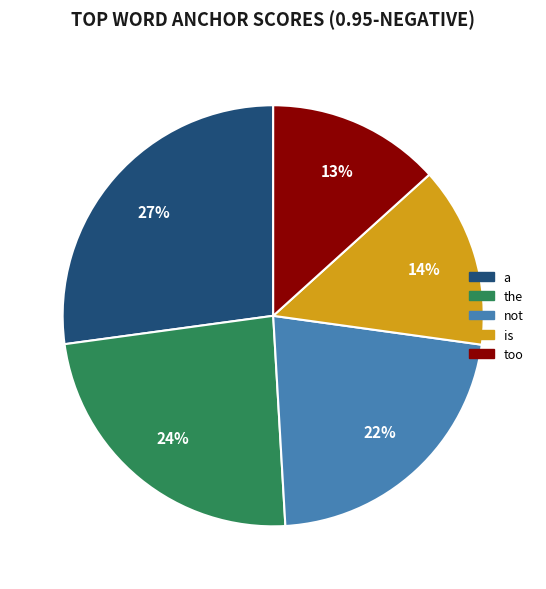

Combined, do a and not account for over 50%?

No